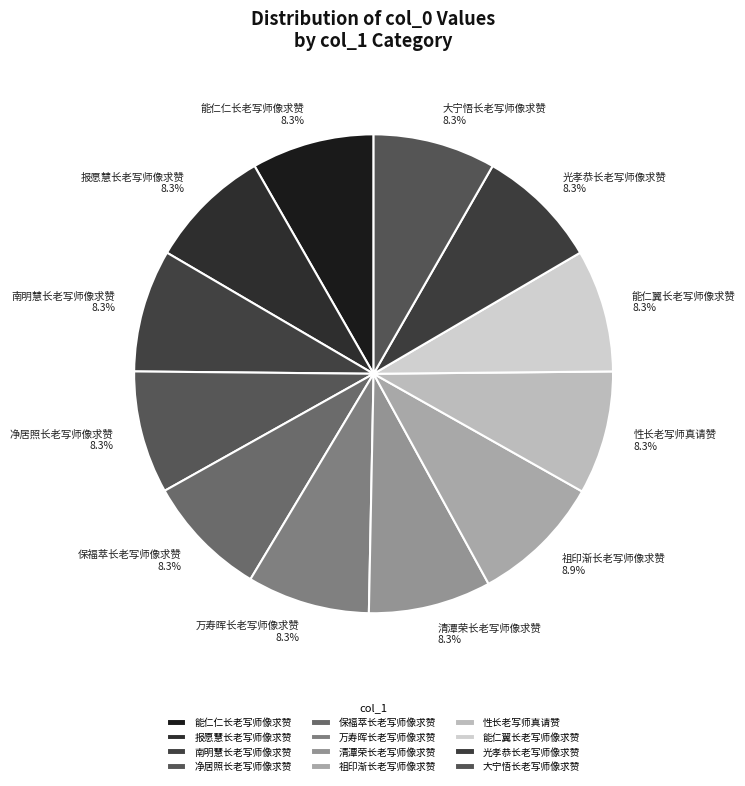

How many segments does this pie chart have?

12